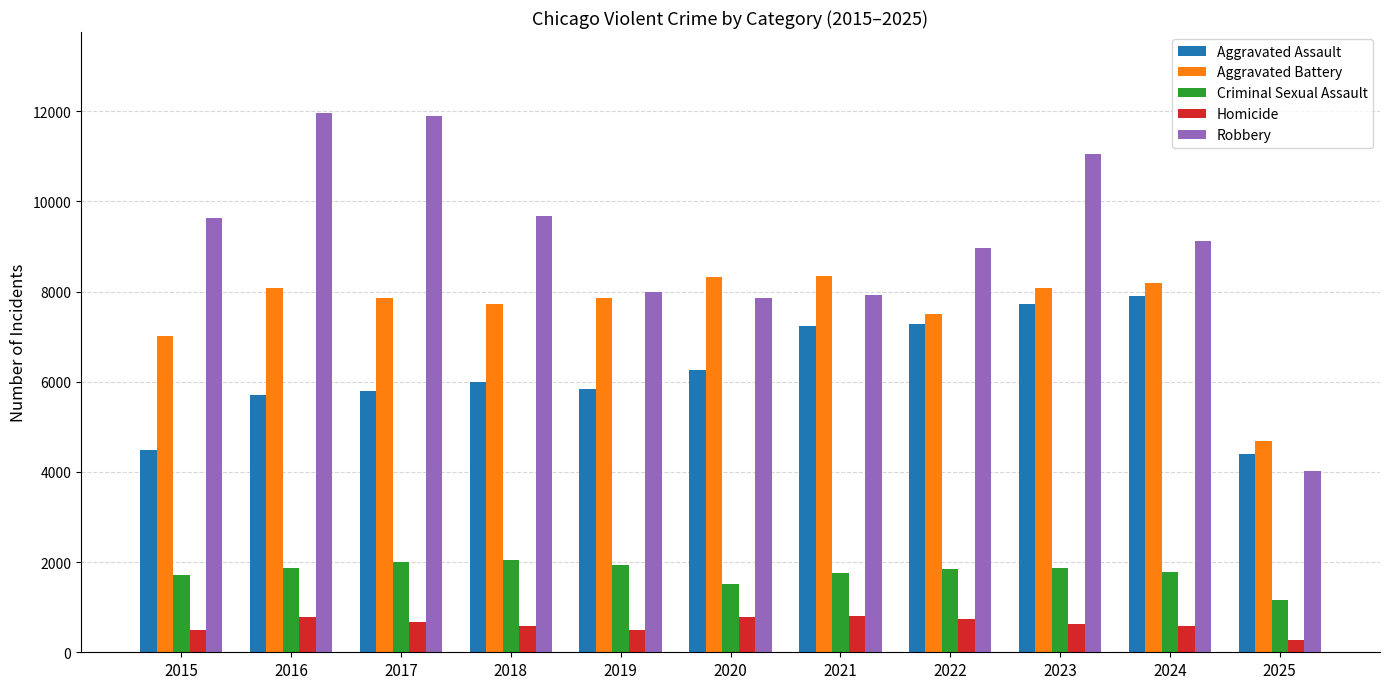

Does the chart contain stacked bars?

No